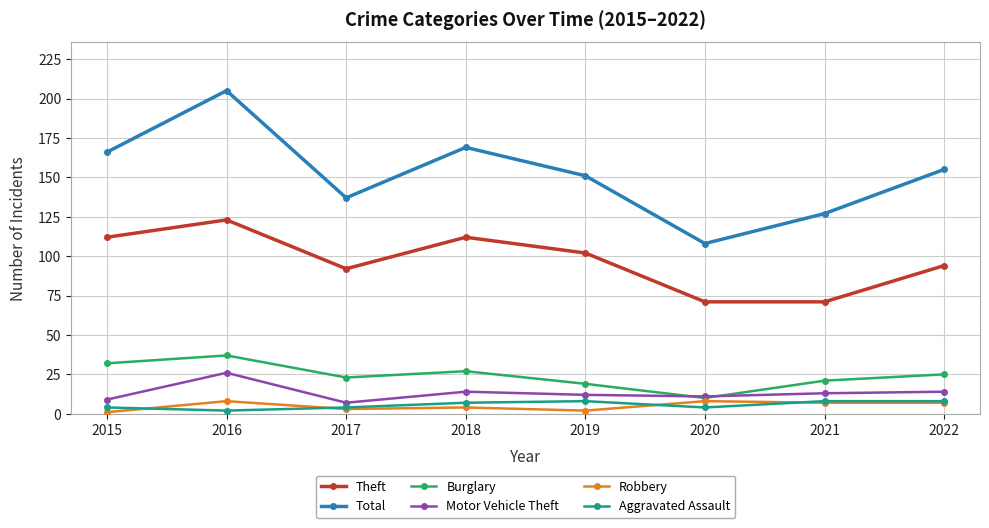

What are all the series names shown in the legend?

Theft, Total, Burglary, Motor Vehicle Theft, Robbery, Aggravated Assault